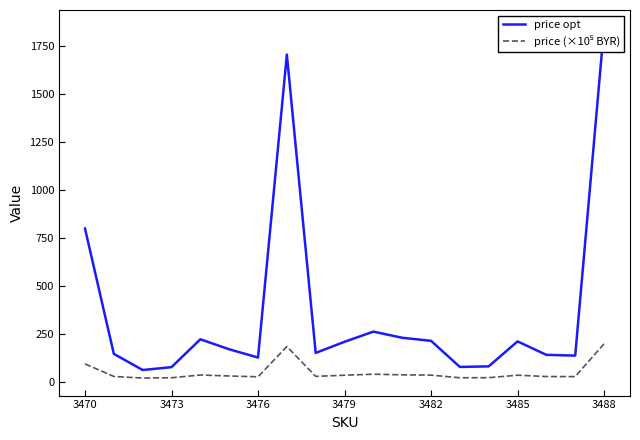

True or false: price opt has more than 0 interior local peaks.

True